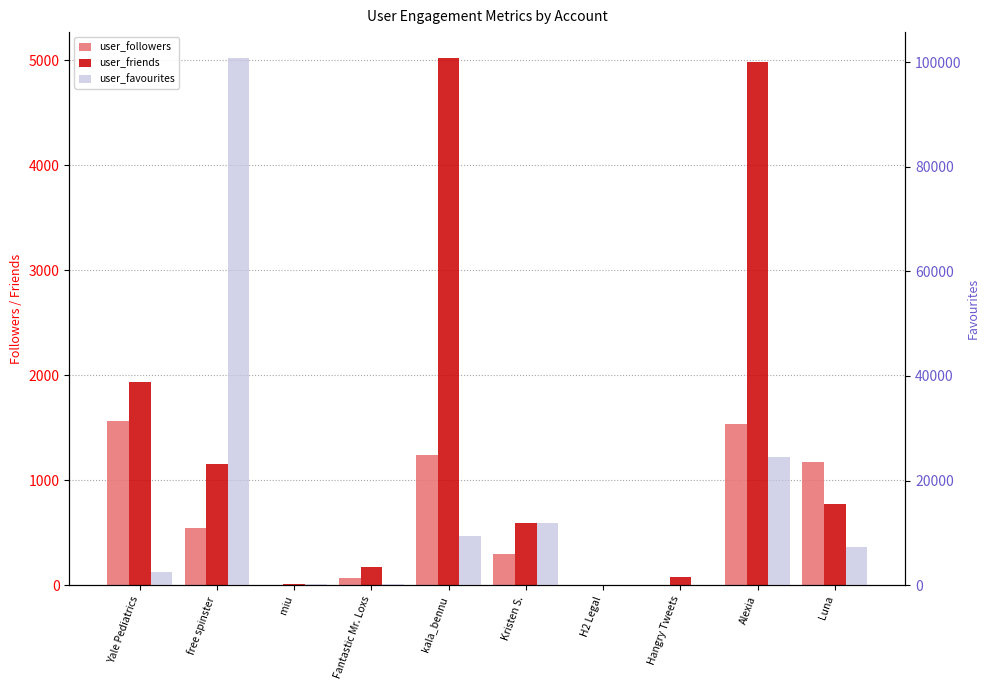

Rank the series at Luna from highest to lowest value.

user_favourites, user_followers, user_friends